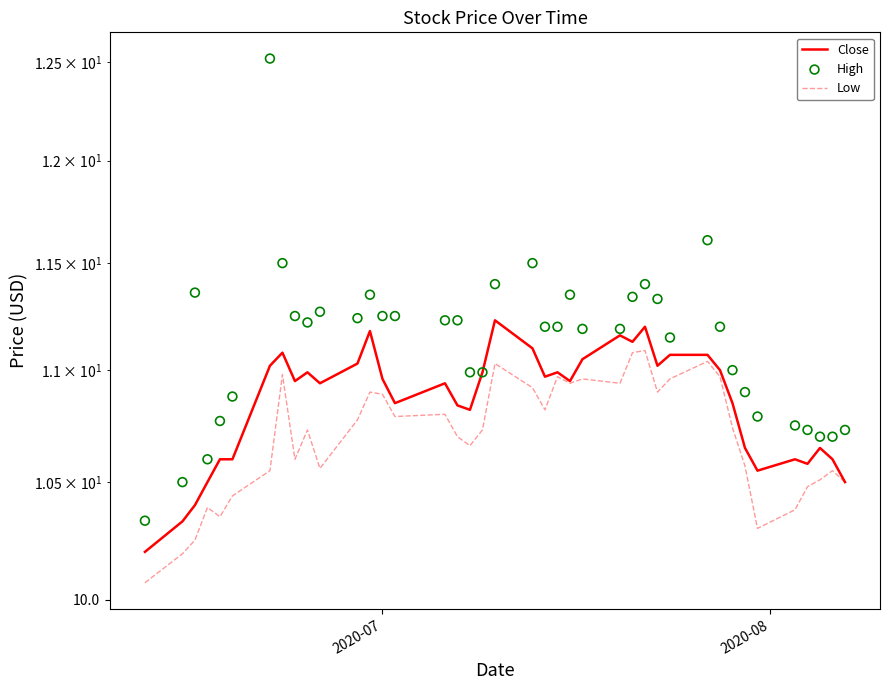

Is the value of Low at 14 greater than the value of High at 34?

No